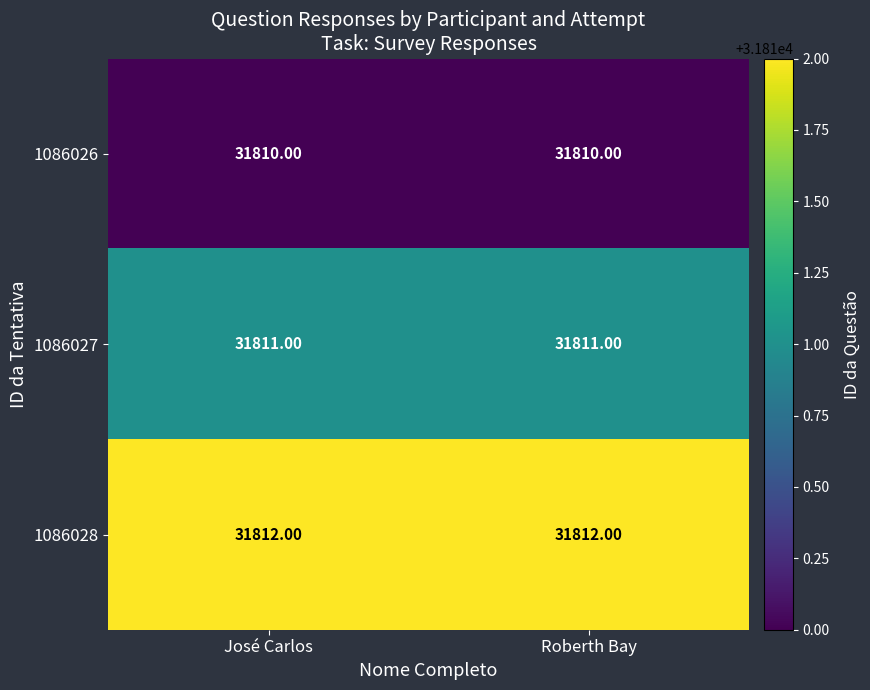

What is the sum of the 1086028 values at José Carlos and Roberth Bay?

63624